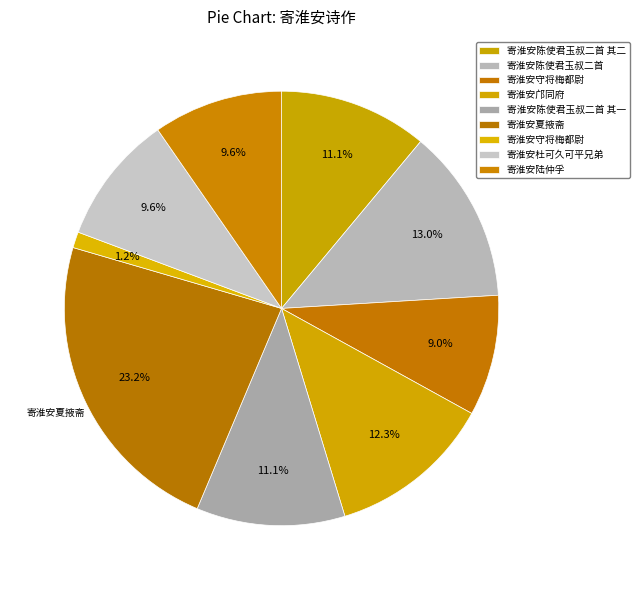

How many slices are in this pie chart?

9